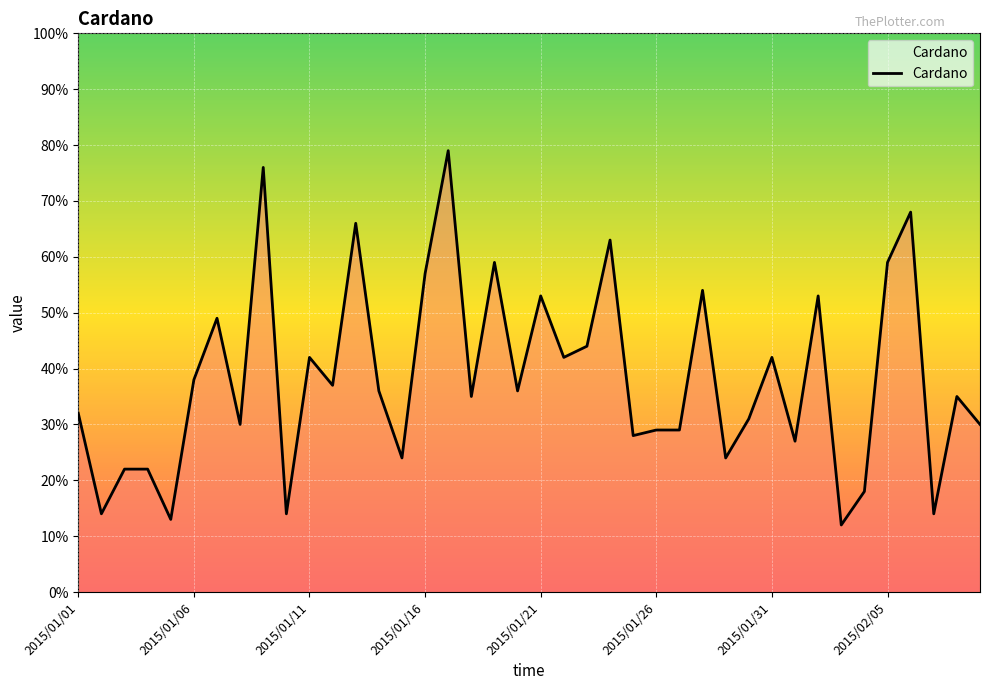

What is the maximum value shown in the chart?

79